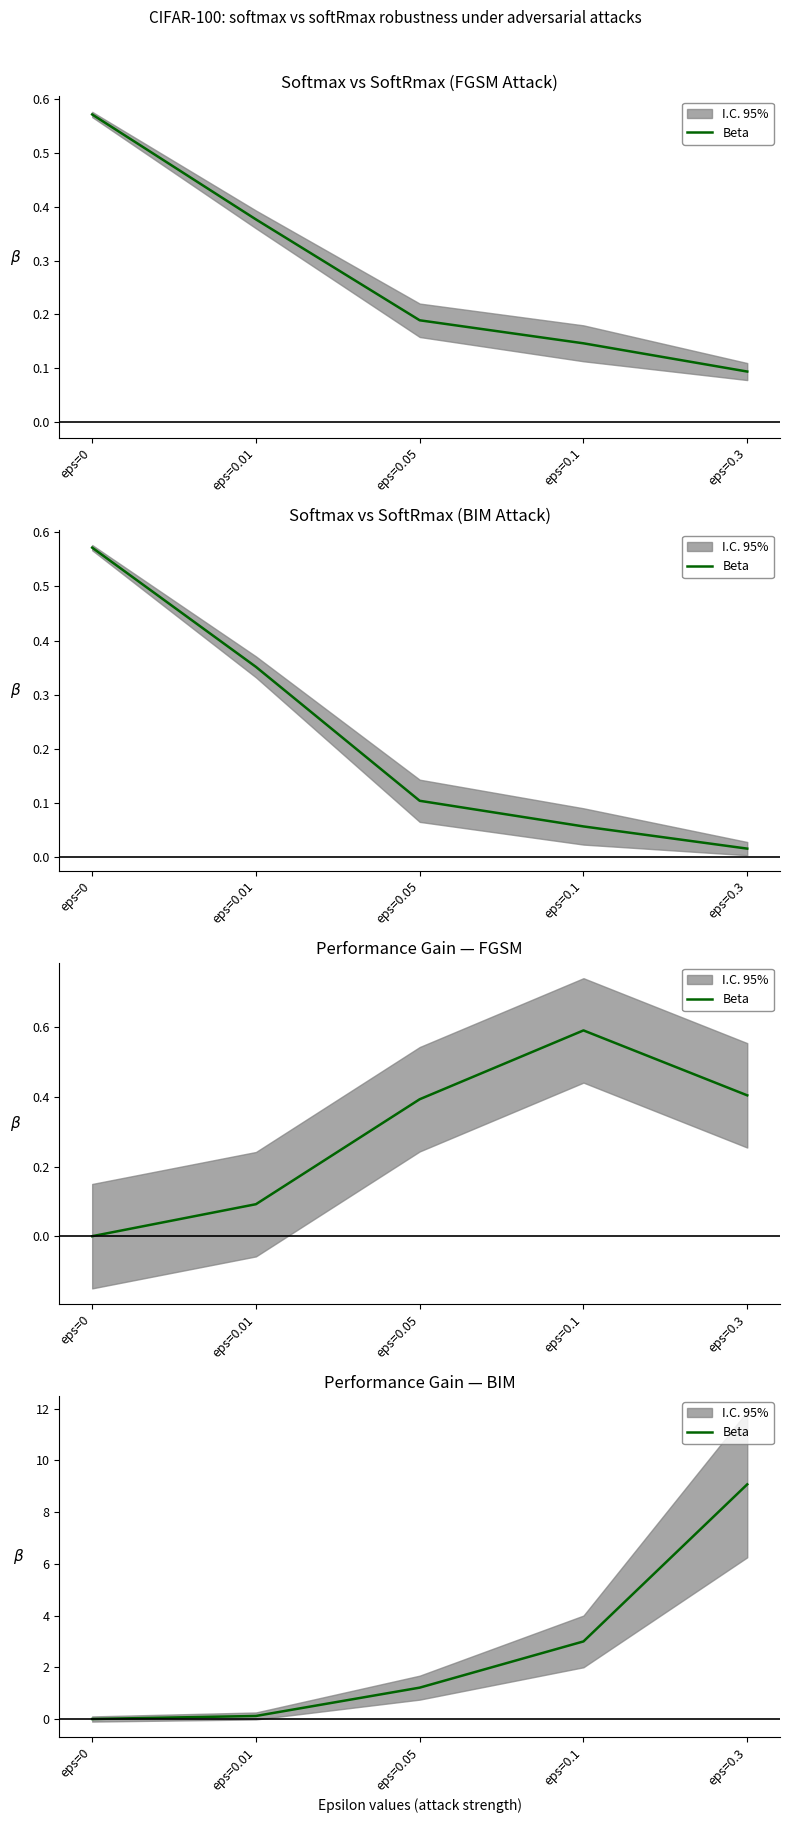

Rank the categories by value from lowest to highest.

eps=0, eps=0.01, eps=0.05, eps=0.1, eps=0.3